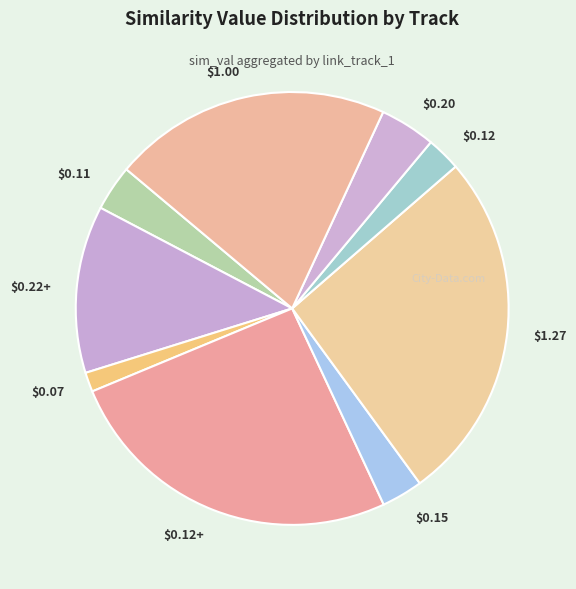

Is there any slice that represents more than half of the pie?

No